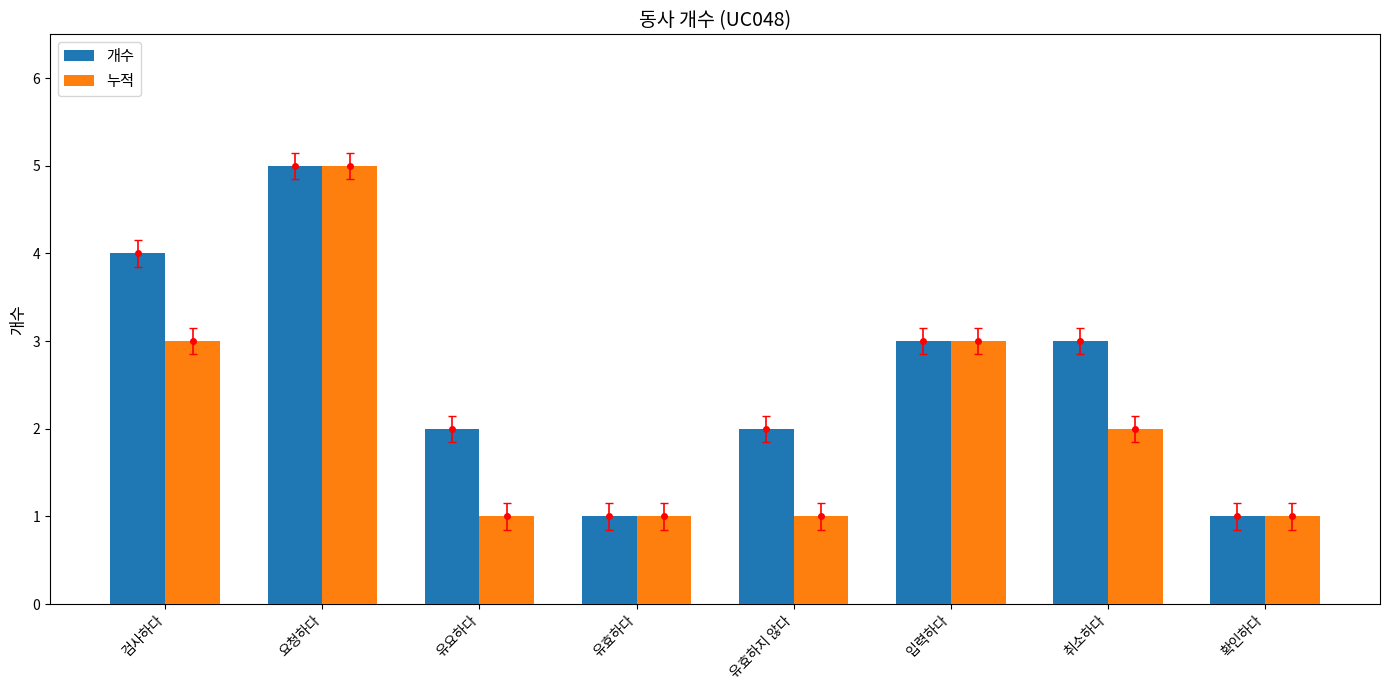

What is the label of the 6th bar from the right?

유요하다